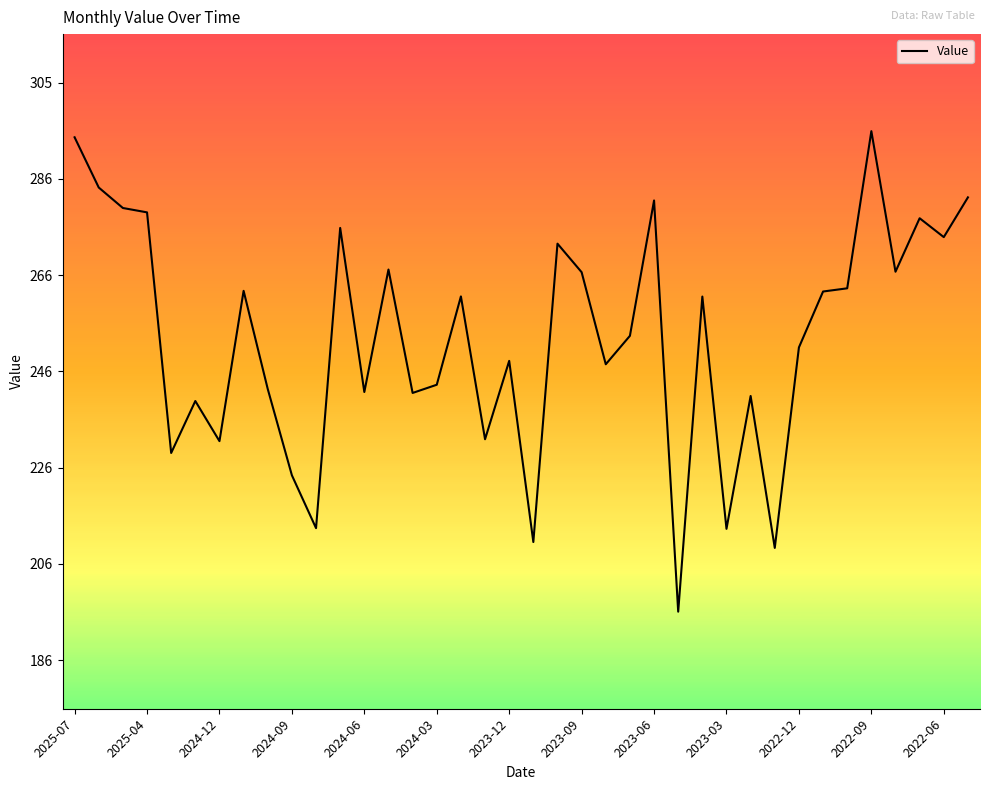

What is the difference between the maximum and minimum values?

99.0